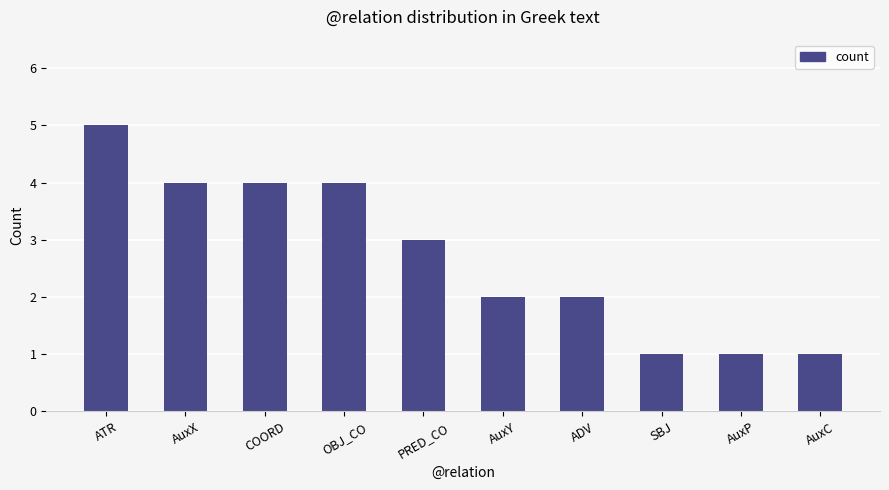

Is it true that the value at AuxY is 2?

True